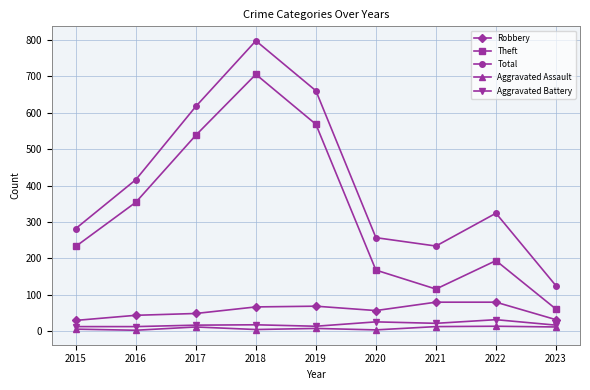

At which category is the sum across all series the highest?

2018